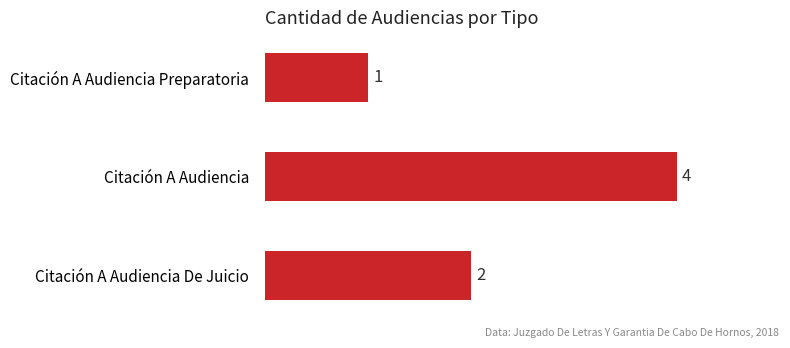

At which label is the value closest to 2?

Citación A Audiencia De Juicio